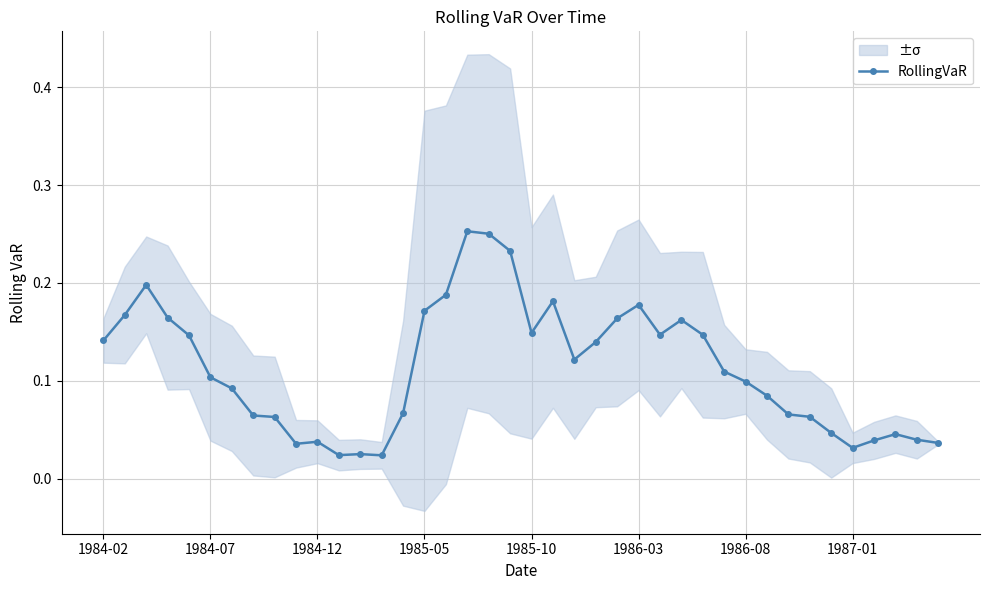

True or false: RollingVaR has more than 0 points higher than both neighbors.

True